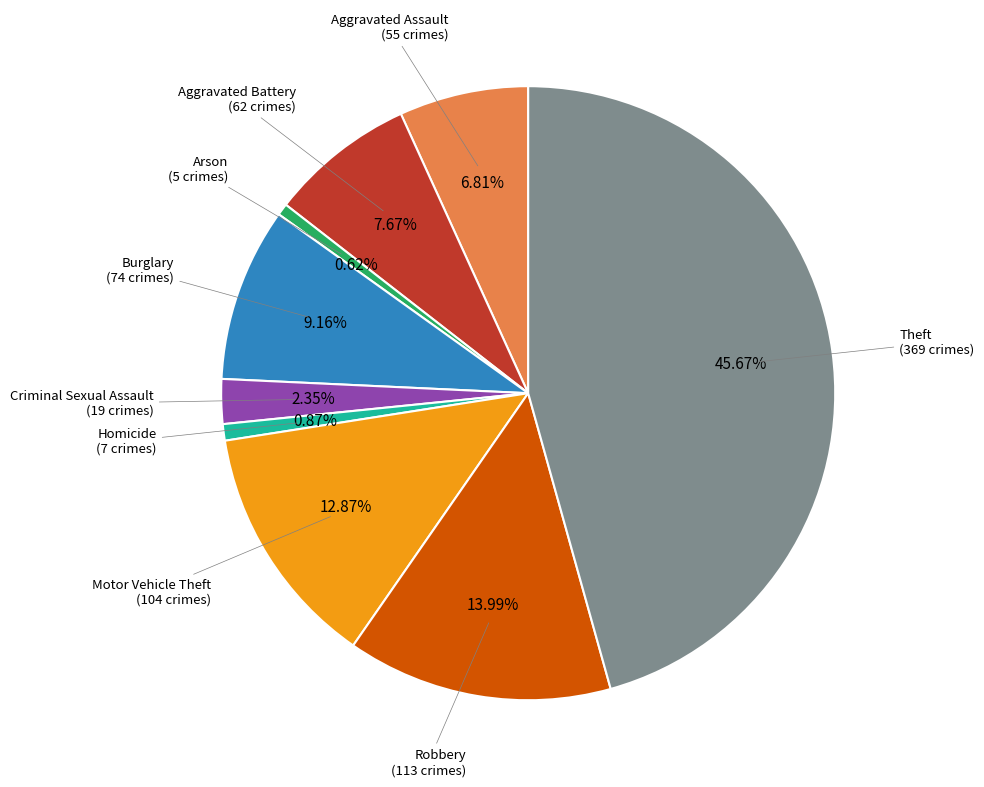

Does any single category account for the majority?

No